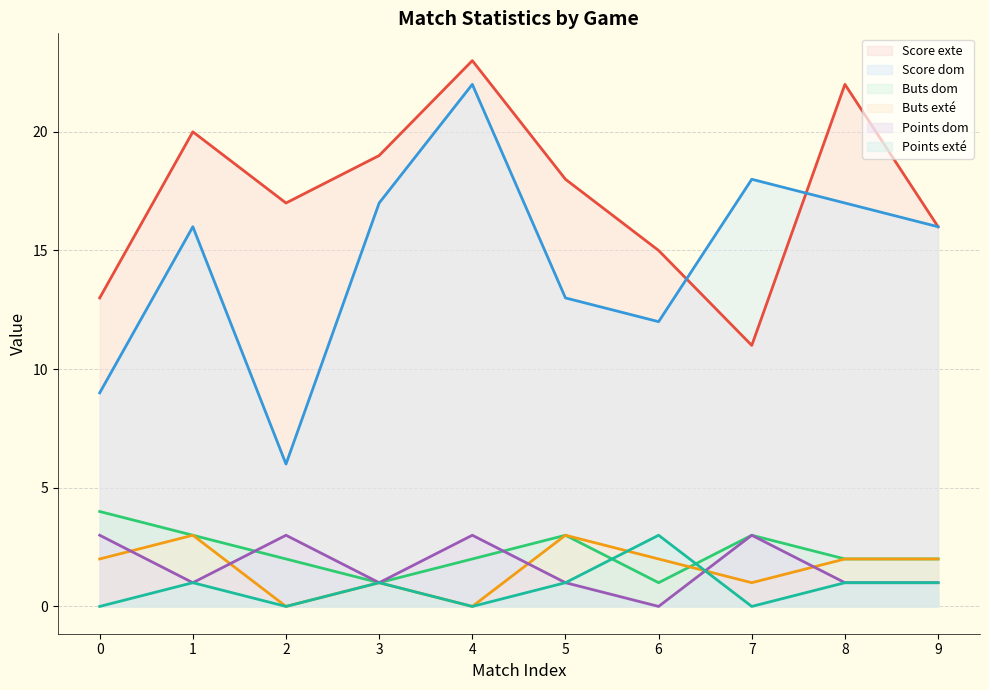

What is the total value across all series at 3?

40